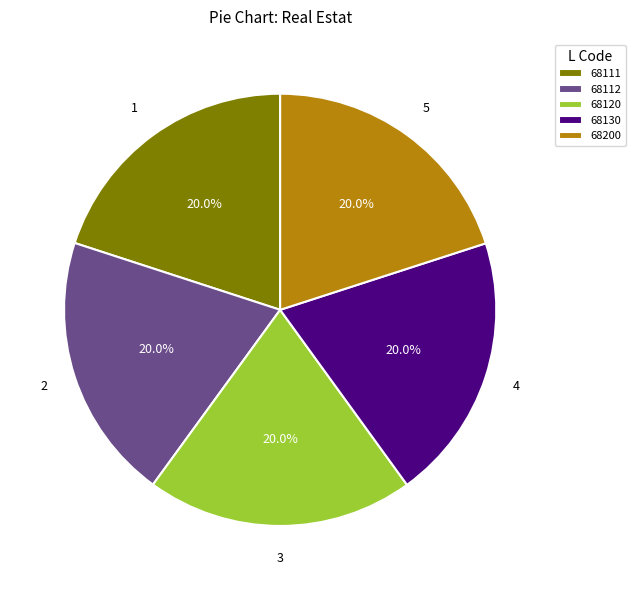

Combined, what portion of the pie is 68130 and 68120?

40.0%